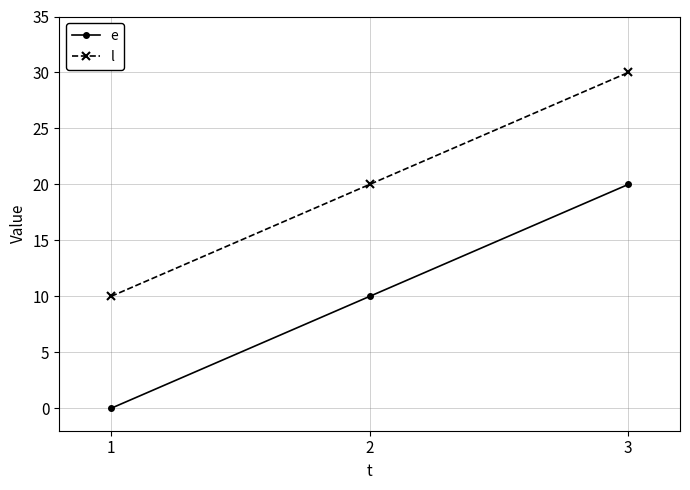

Does the chart display data point markers on the line(s)?

Yes